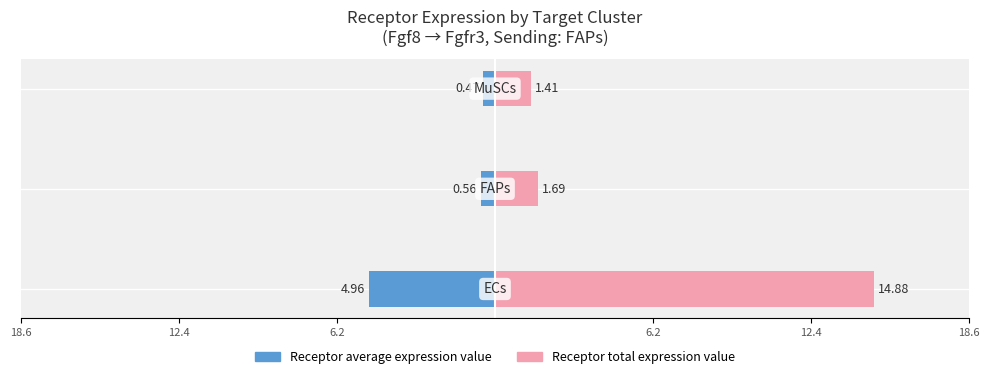

At how many categories does at least one series exceed 3?

1